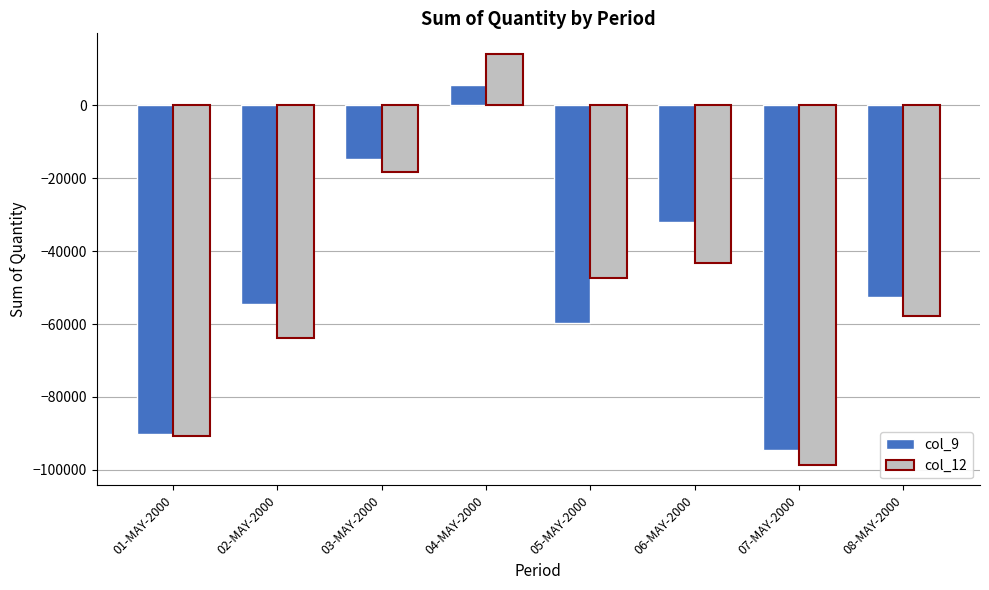

What is the lowest value of the col_9 series?

-94435